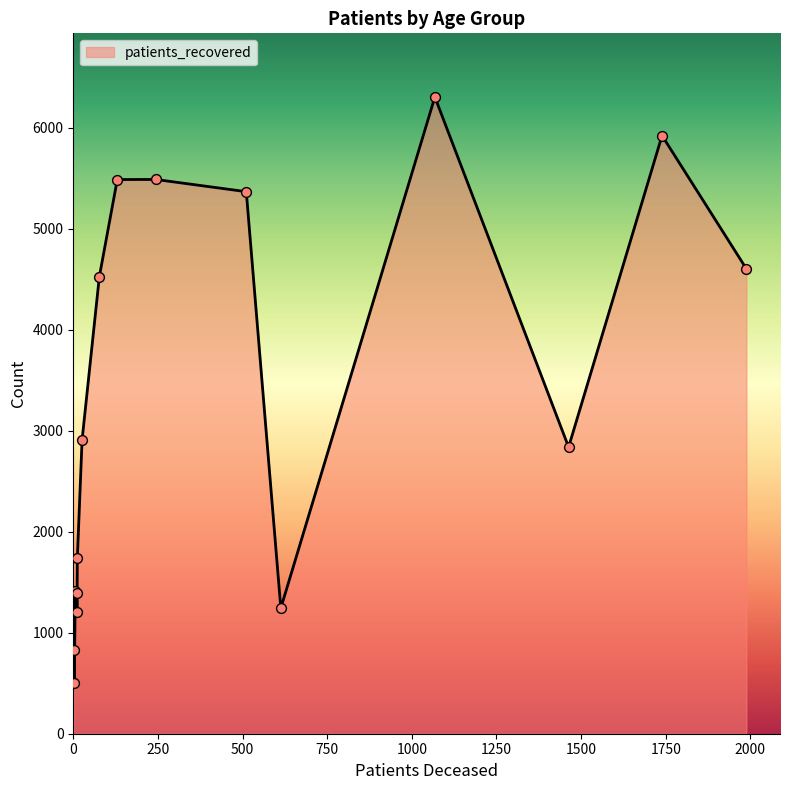

What is the minimum value shown in the chart?

504